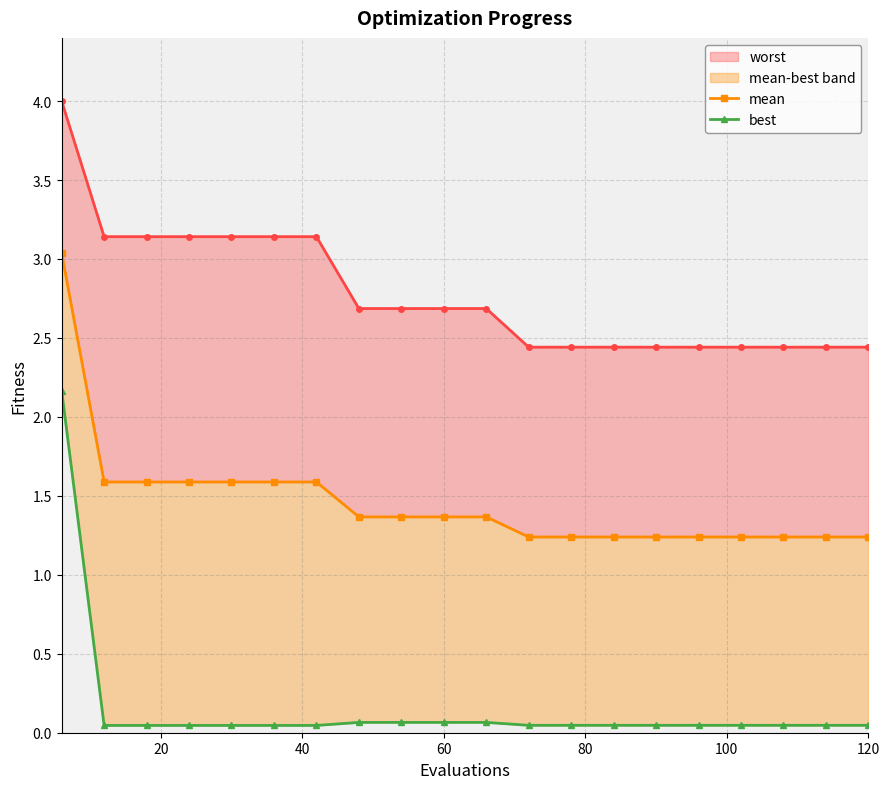

At how many categories does at least one series exceed 2?

20